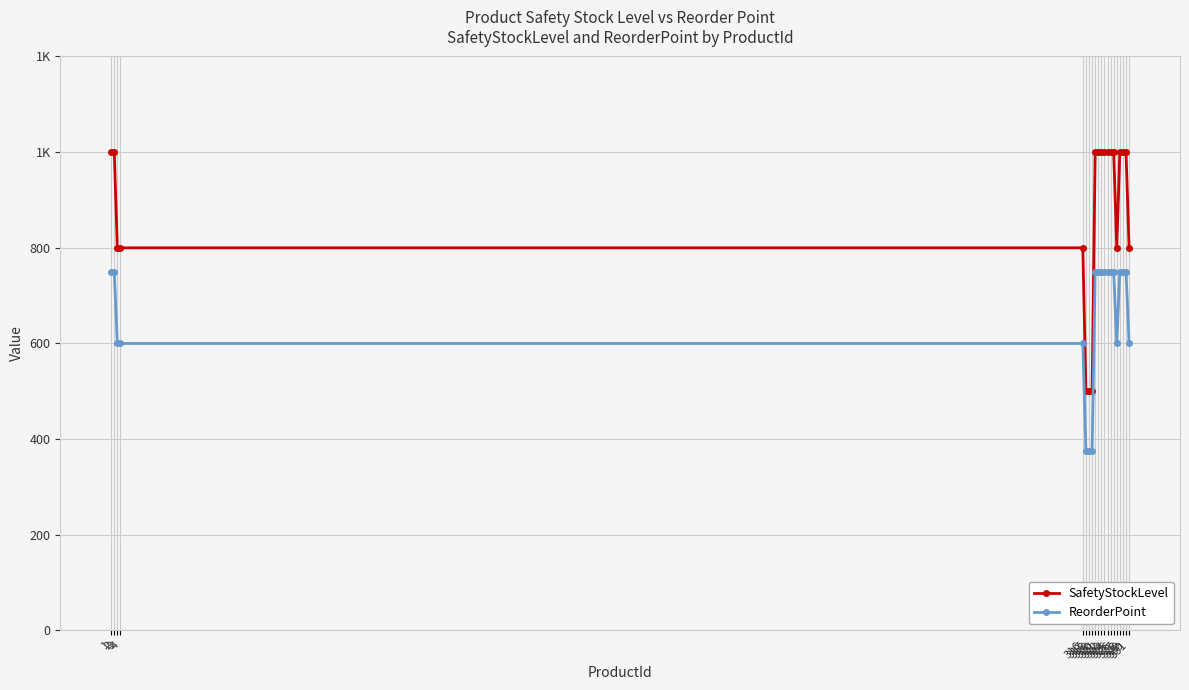

Is this an area chart (filled region under the line)?

No